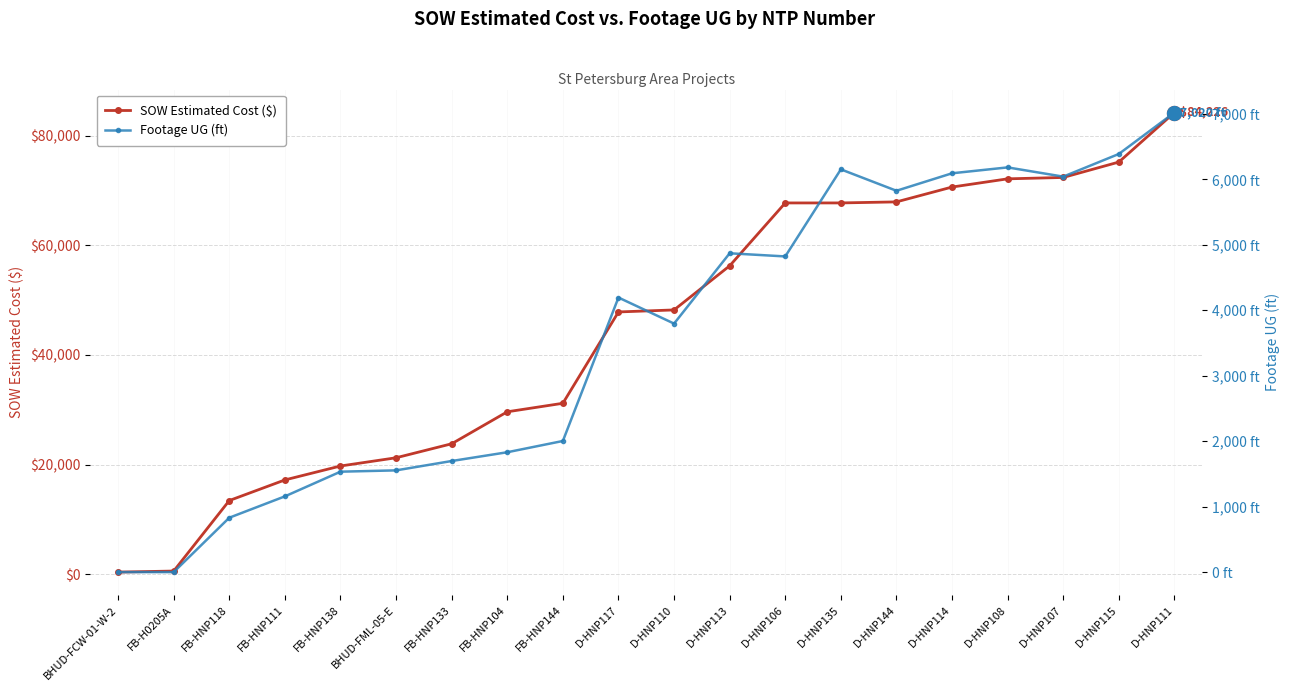

At which category is the sum across all series the highest?

D-HNP111